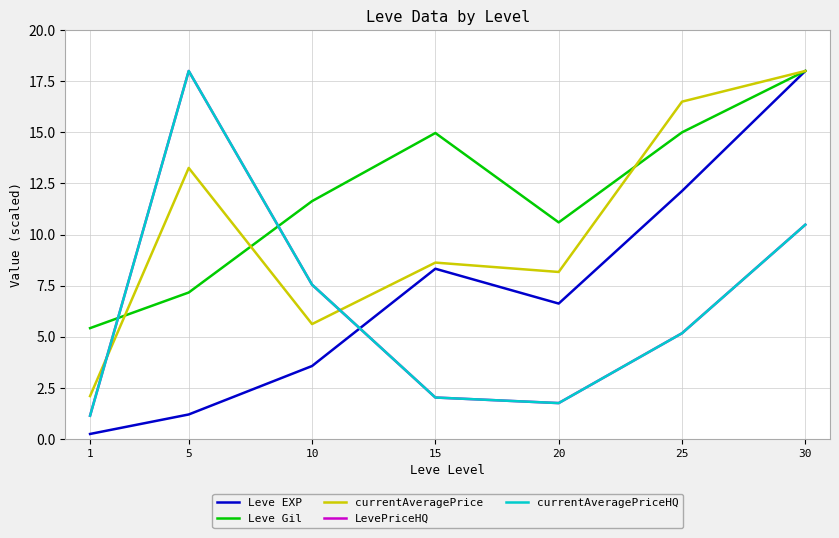

Does the chart display data point markers on the line(s)?

No